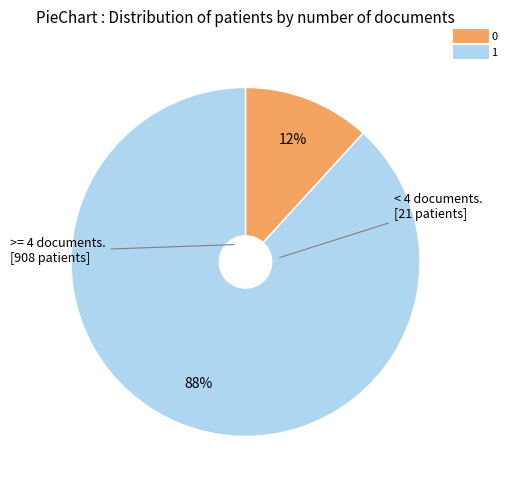

How many slices are in this pie chart?

2